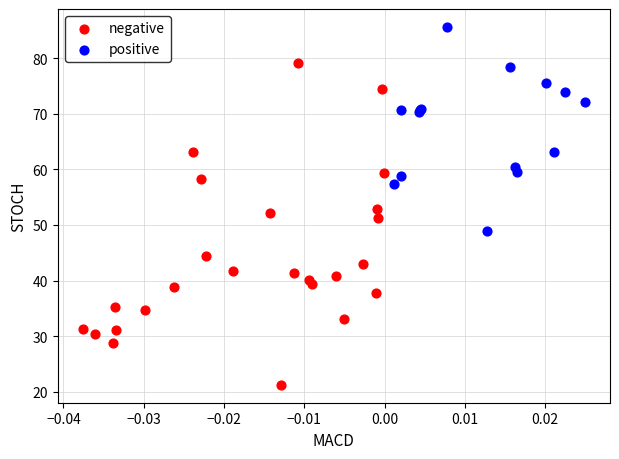

Which series reaches the maximum Y coordinate?

positive